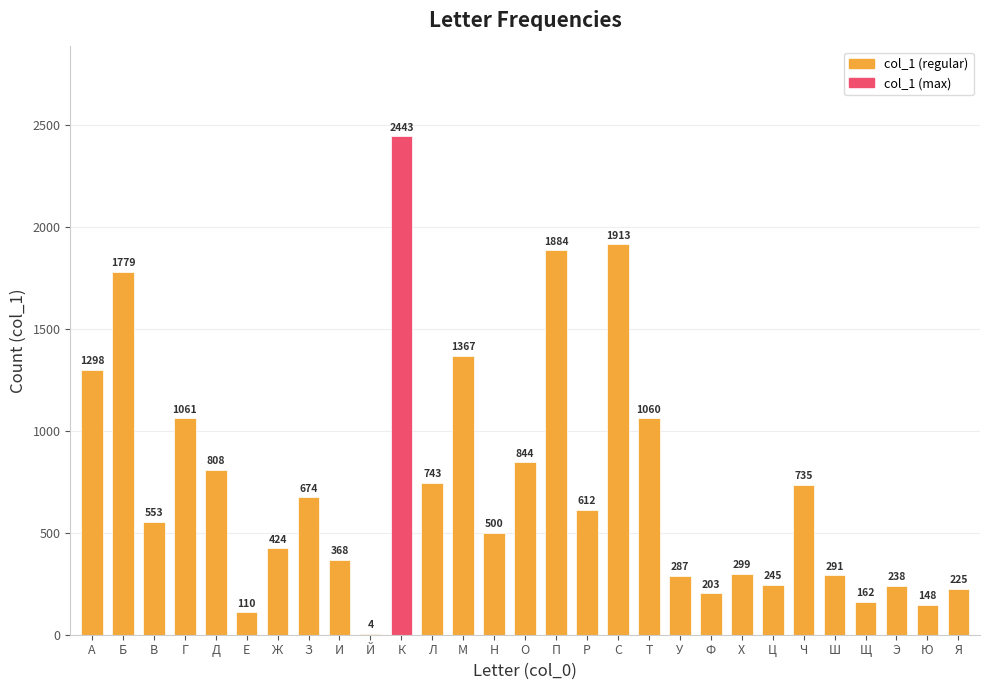

Between Ф and Я, which is larger?

Я